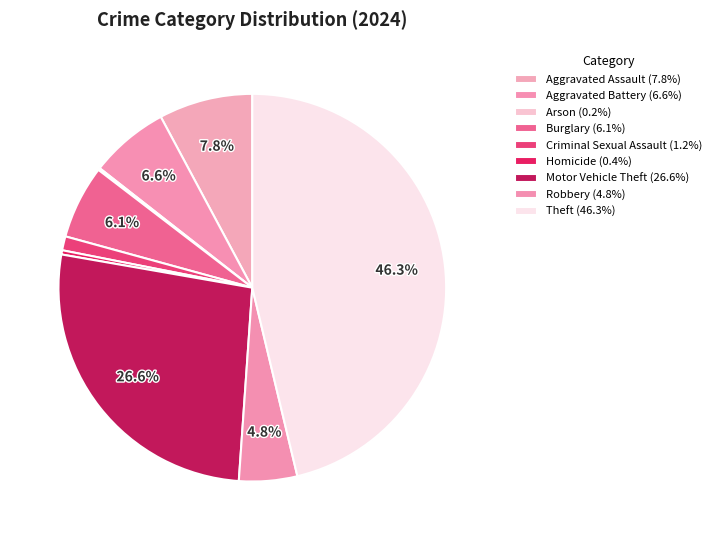

Which has a higher value, Aggravated Assault or Burglary?

Aggravated Assault